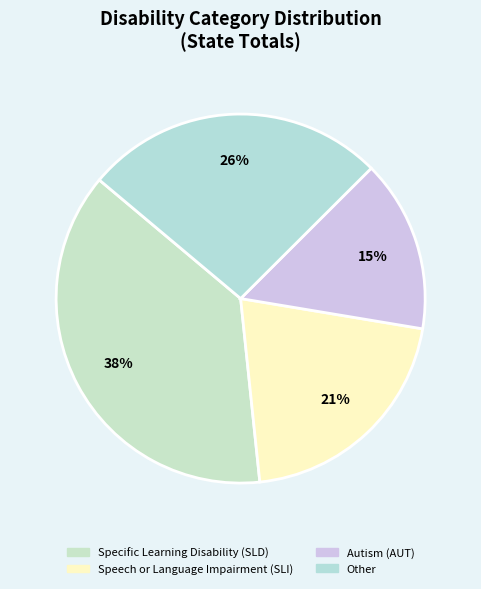

Is there any slice that represents more than half of the pie?

No